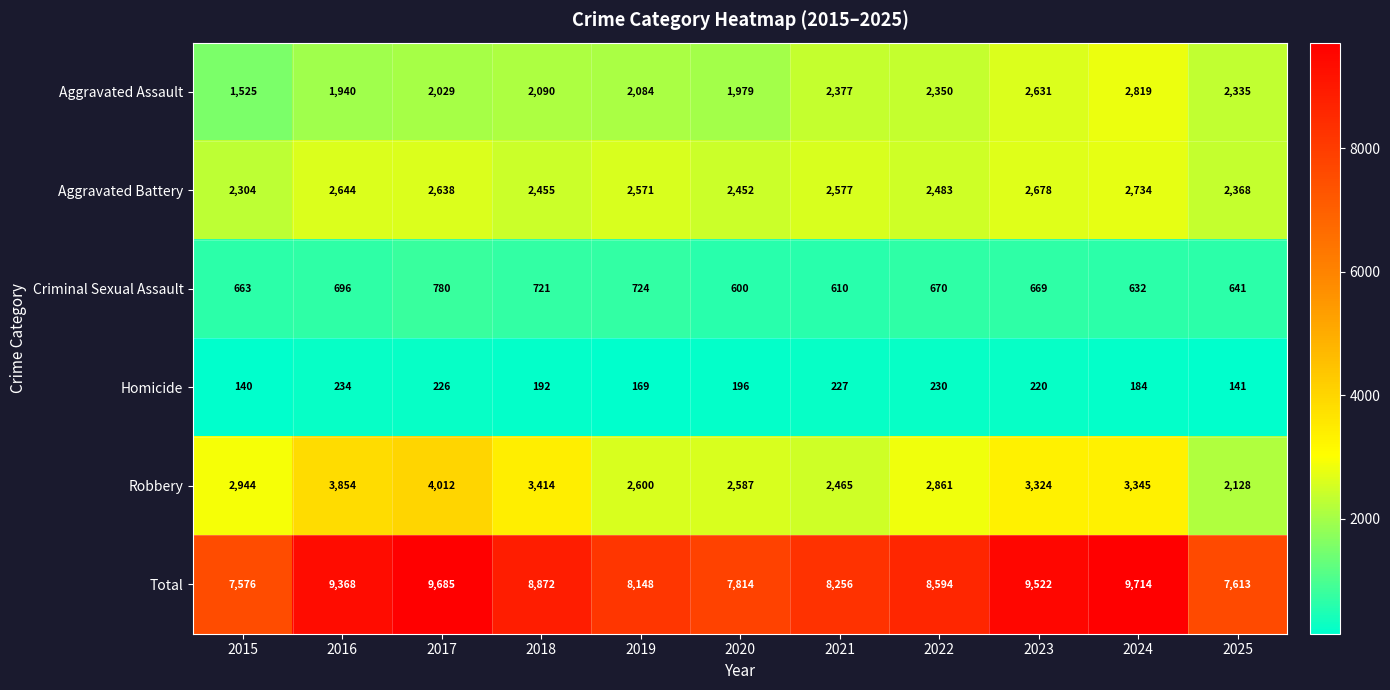

Which series has the largest total across all categories?

Total